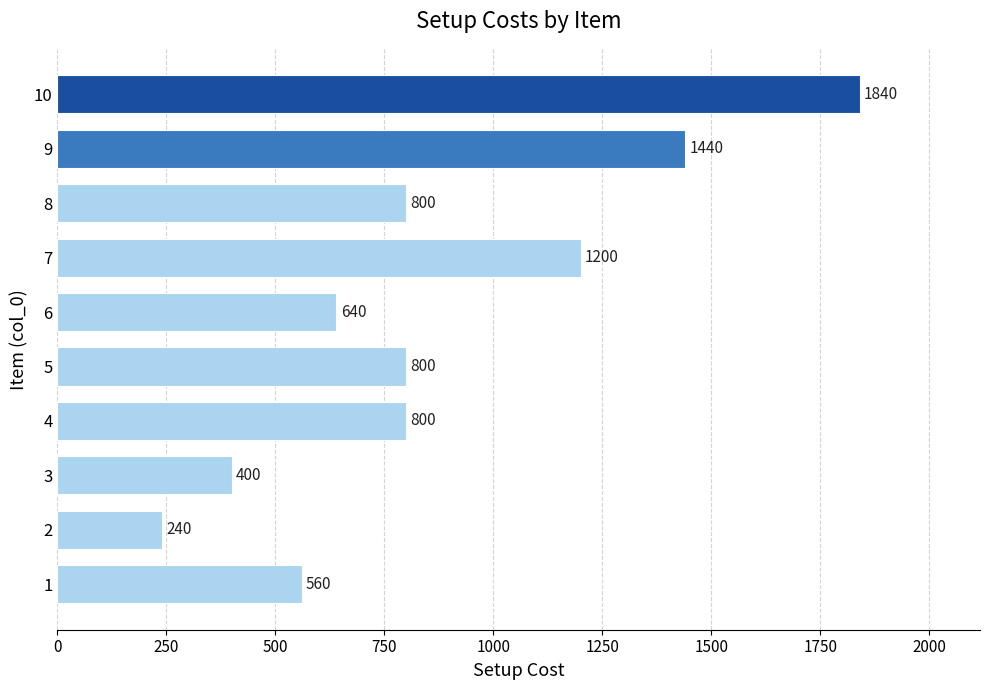

Which category has the highest value across all series?

10